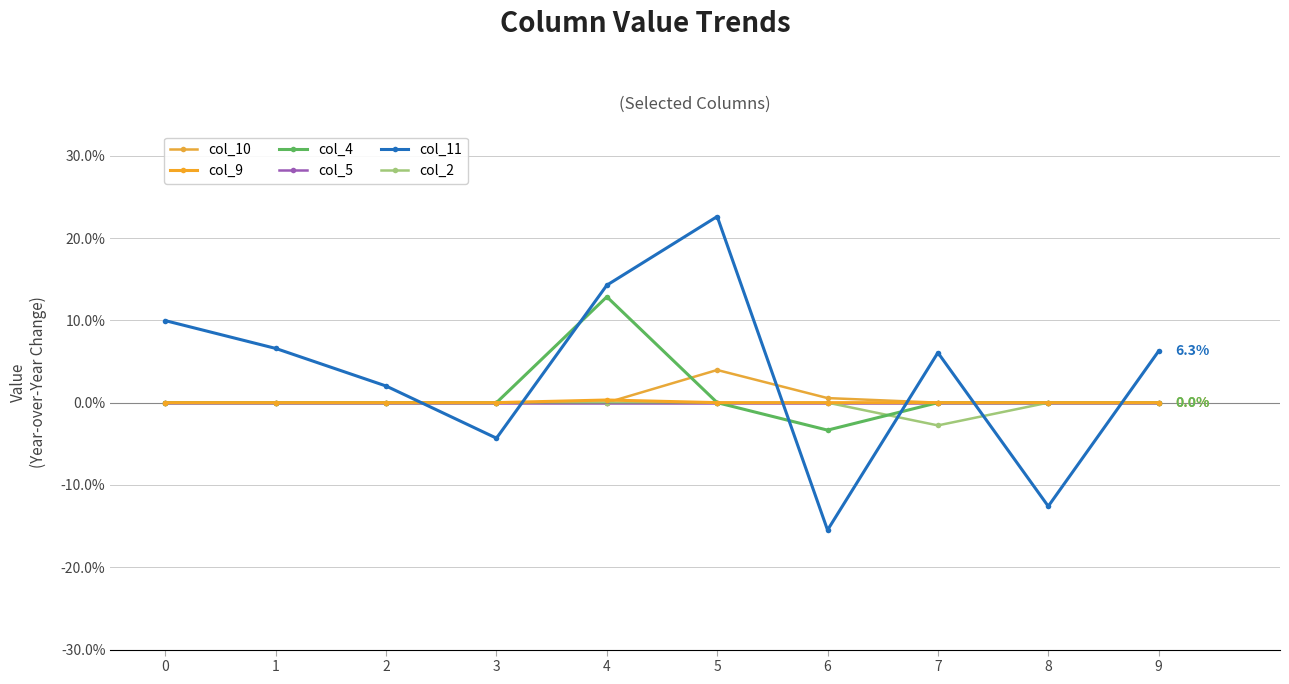

Rank the series at 9 from highest to lowest value.

col_11, col_10, col_9, col_4, col_5, col_2